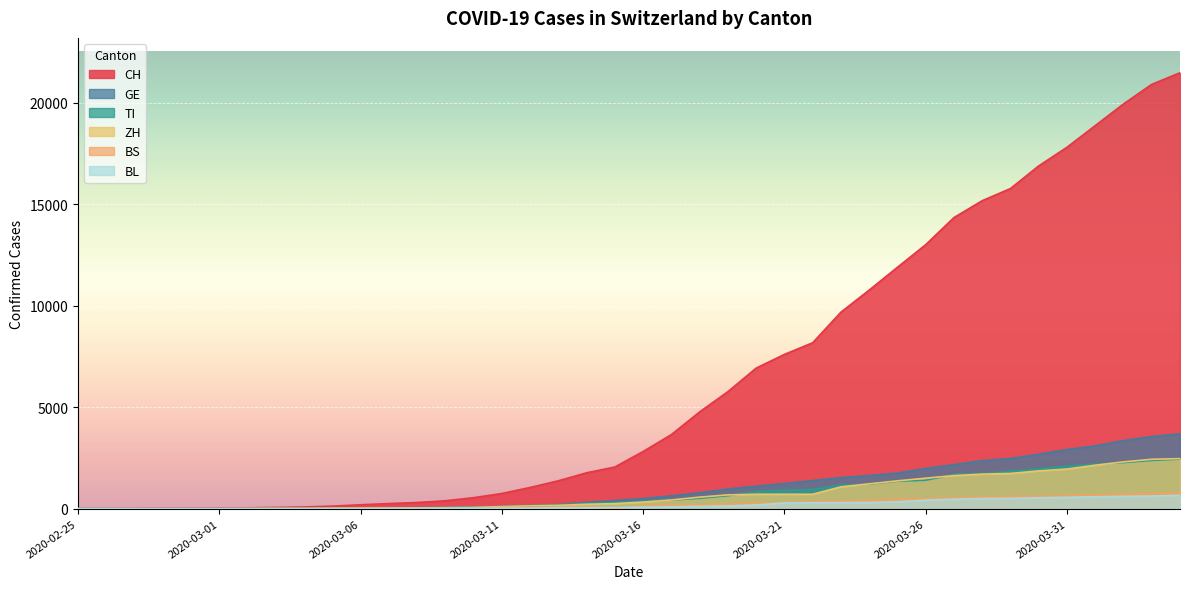

Reading left to right, what are all the values shown in this chart?

CH: 0	2	6	13	22	30	42	61	84	126	194	252	304	391	542	749	1046	1374	1769	2053	2818	3652	4768	5765	6924	7599	8173	9680	10767	11891	13005	14338	15170	15768	16884	17801	18868	19934	20900	21470
GE: 0	1	1	4	7	10	11	14	14	17	21	32	40	50	75	91	123	197	310	403	497	633	778	967	1110	1241	1383	1532	1632	1755	1981	2169	2365	2472	2682	2914	3094	3354	3553	3685
TI: 0	1	1	1	2	2	4	8	13	25	28	41	49	61	75	108	163	206	265	293	368	426	511	638	849	916	945	1162	1209	1354	1401	1688	1727	1837	1962	2091	2195	2271	2377	2442
ZH: 0	0	2	2	6	7	11	14	16	24	30	35	41	50	63	102	141	164	219	251	327	430	569	680	712	712	712	1076	1224	1371	1503	1630	1704	1736	1862	1953	2142	2306	2434	2467
BS: 0	0	1	1	1	1	1	3	3	8	15	21	24	28	33	49	73	92	100	0	143	164	181	220	270	297	356	374	410	462	501	530	569	605	617	653	687	714	754	767
BL: 0	0	0	1	2	2	2	2	2	6	6	15	19	20	22	26	26	42	47	54	76	89	116	134	184	282	289	302	306	341	422	466	502	511	539	561	588	610	625	656